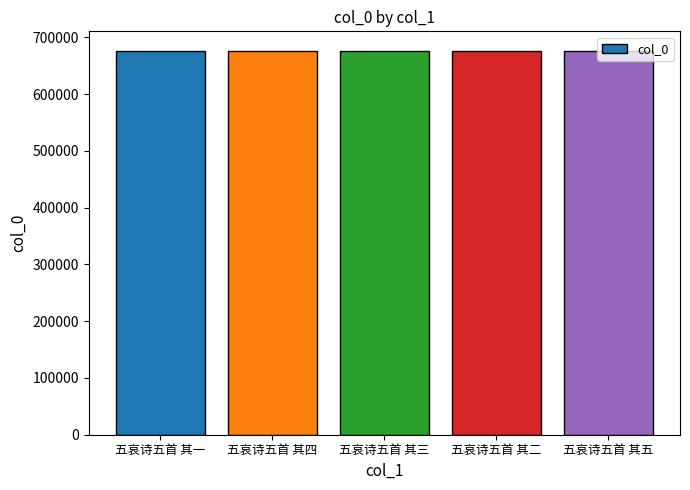

Approximately how many times larger is the value at 五哀诗五首 其四 compared to 五哀诗五首 其一?

1.0